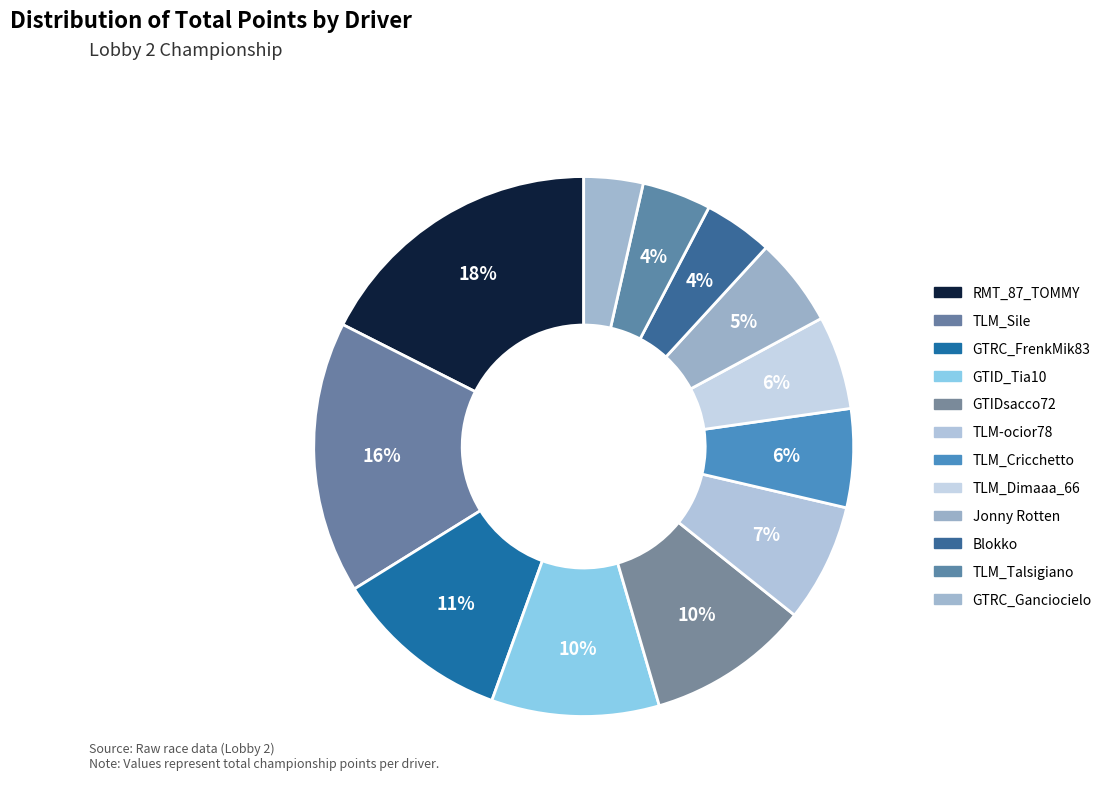

How many slices are in this pie chart?

12